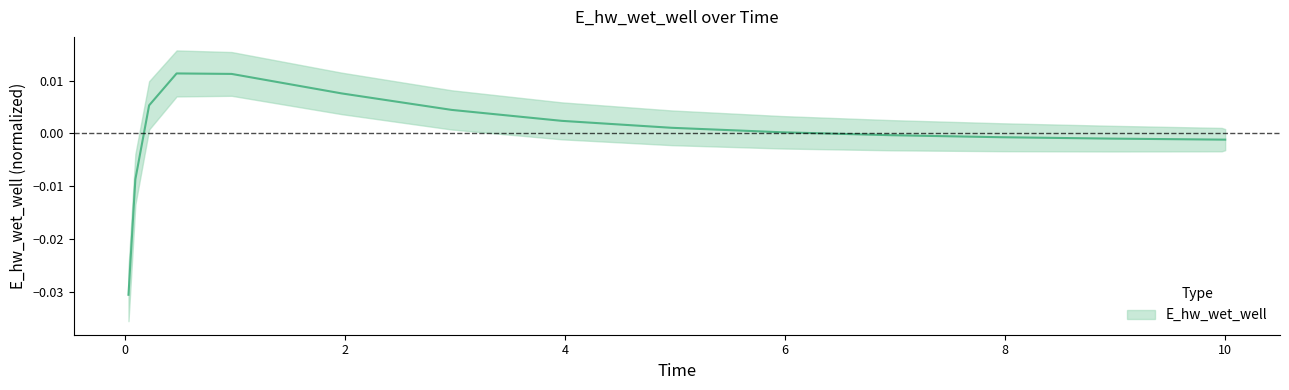

Which category has the highest value across all series?

0.46875